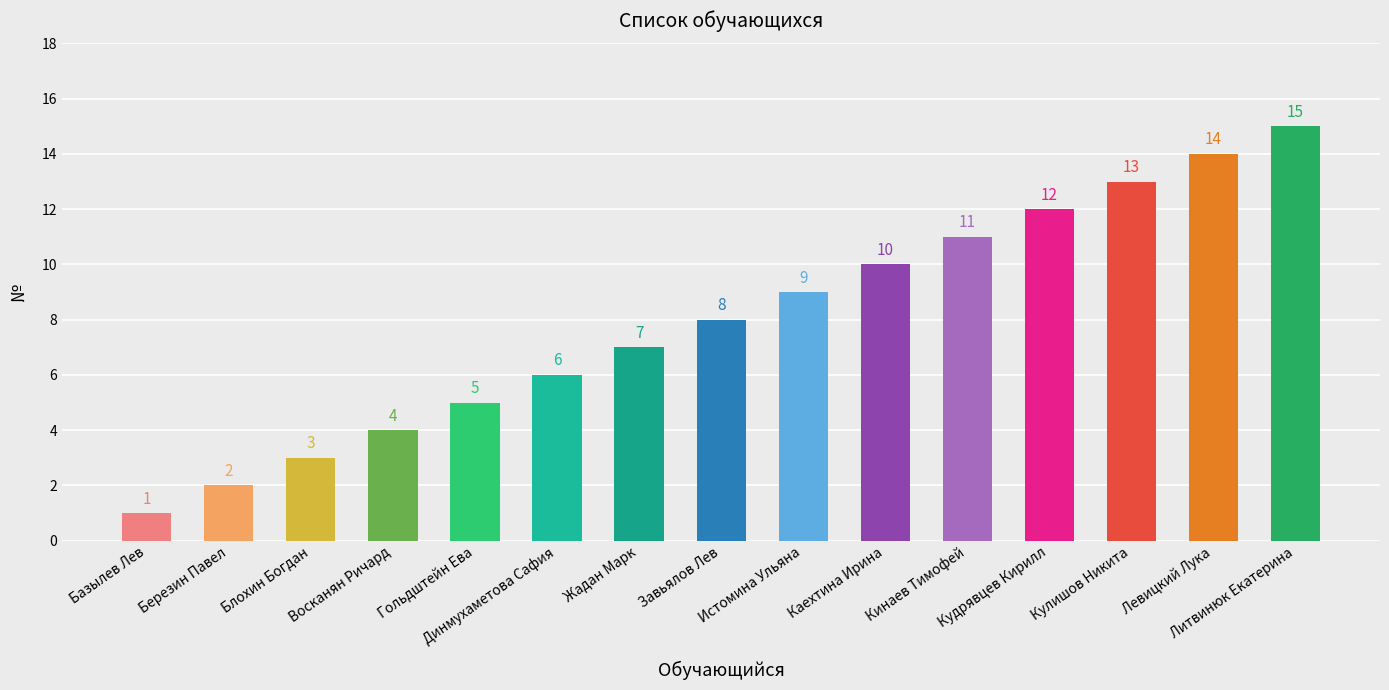

Reading left to right, extract all data points from this chart.

Базылев Лев=1	Березин Павел=2	Блохин Богдан=3	Восканян Ричард=4	Гольдштейн Ева=5	Динмухаметова Сафия=6	Жадан Марк=7	Завьялов Лев=8	Истомина Ульяна=9	Каехтина Ирина=10	Кинаев Тимофей=11	Кудрявцев Кирилл=12	Кулишов Никита=13	Левицкий Лука=14	Литвинюк Екатерина=15